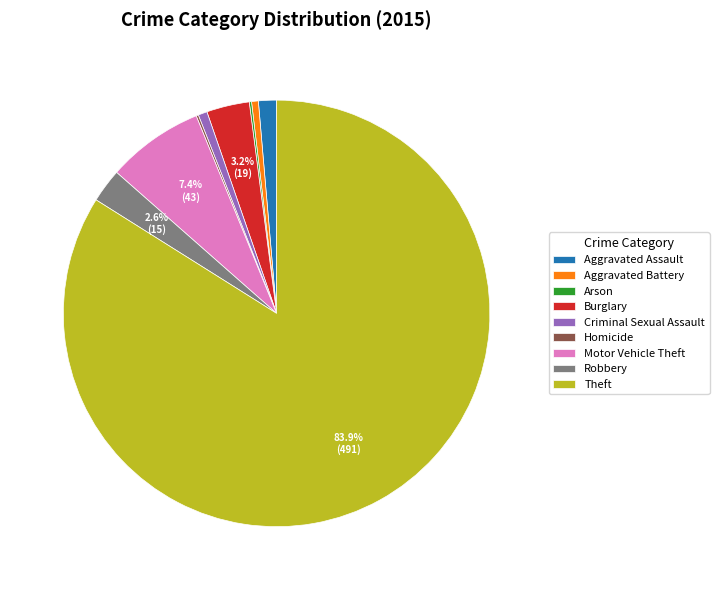

Which slice represents more than half of the pie?

Theft